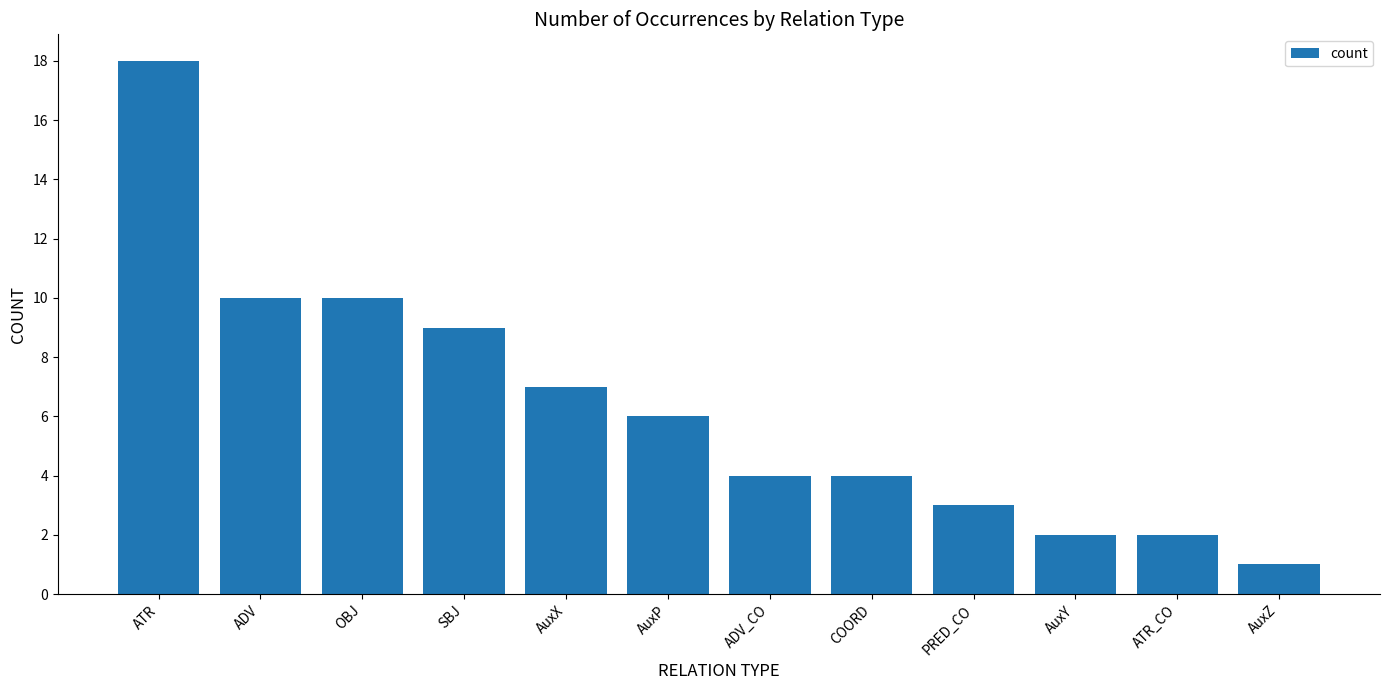

How many data points does each series have?

12